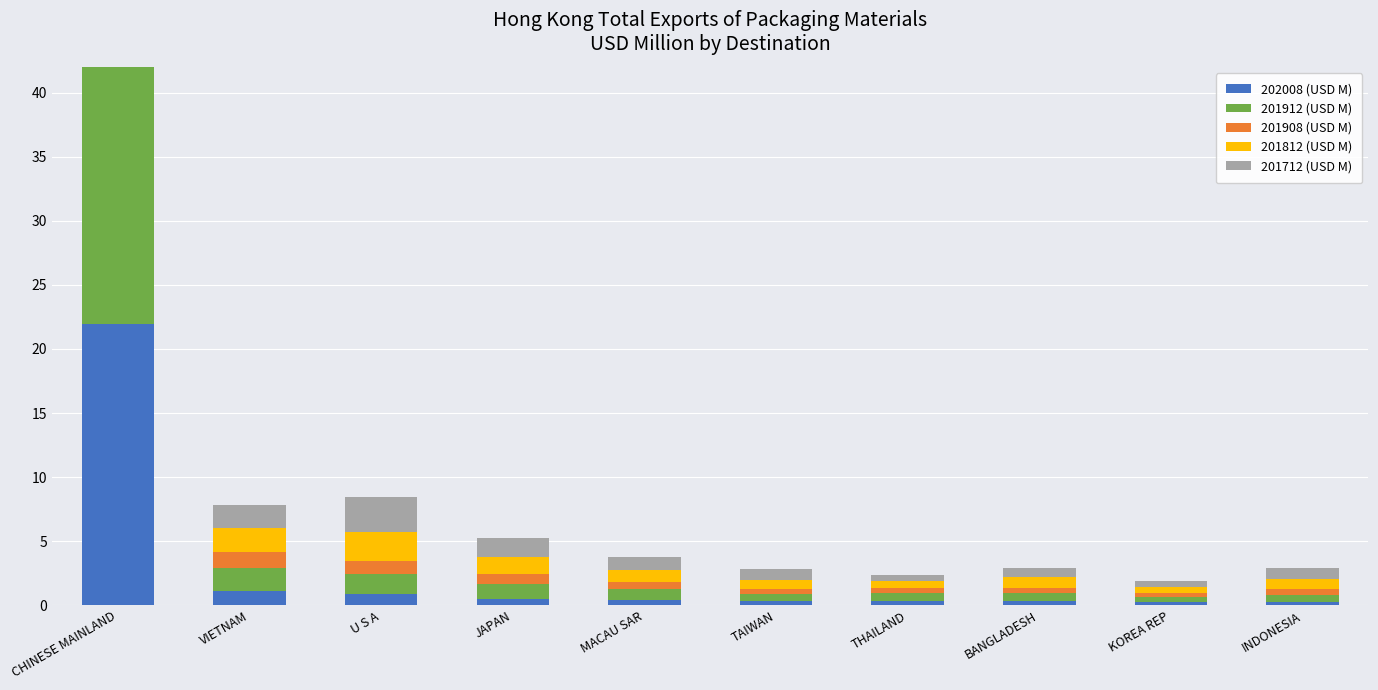

What is the sum of the 202008 (USD M) values at VIETNAM and BANGLADESH?

1.5